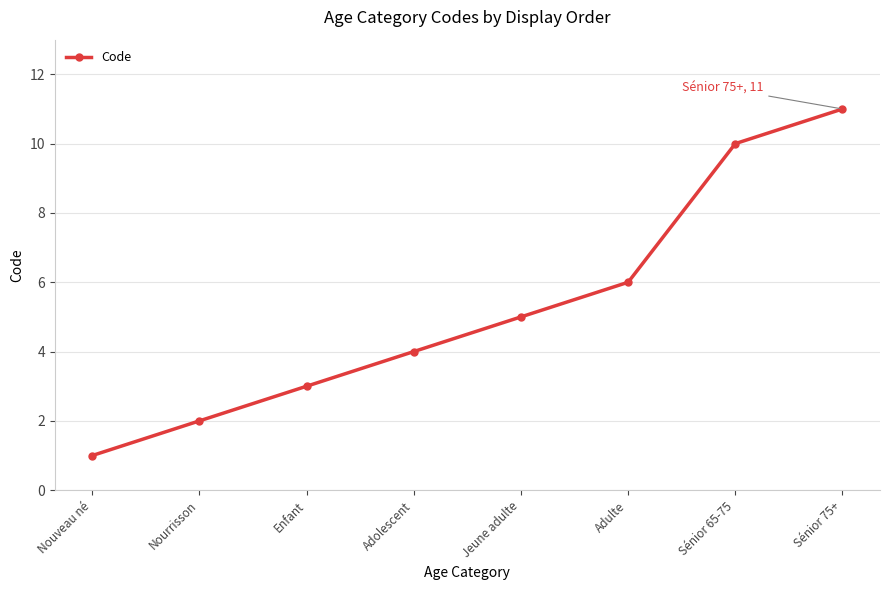

List the labels in order of value, smallest first.

Nouveau né, Nourrisson, Enfant, Adolescent, Jeune adulte, Adulte, Sénior 65-75, Sénior 75+